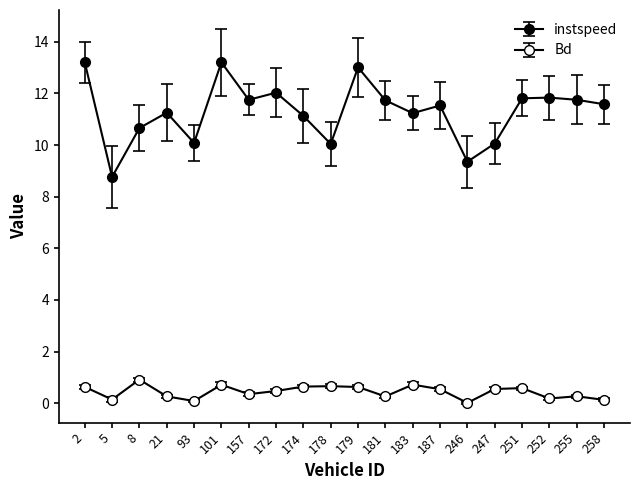

Which label corresponds to the smallest value in the chart?

246